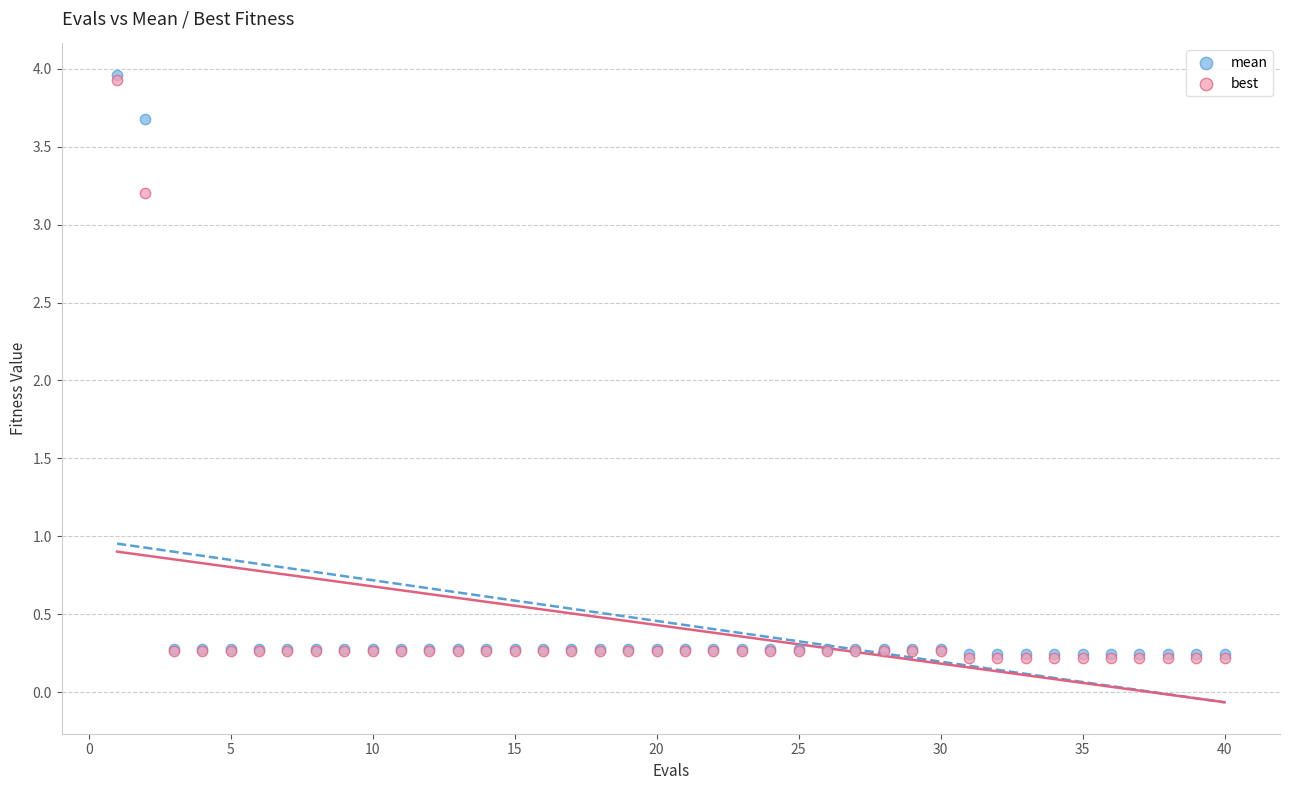

Across all series, what Y value is closest to 2?

3.2